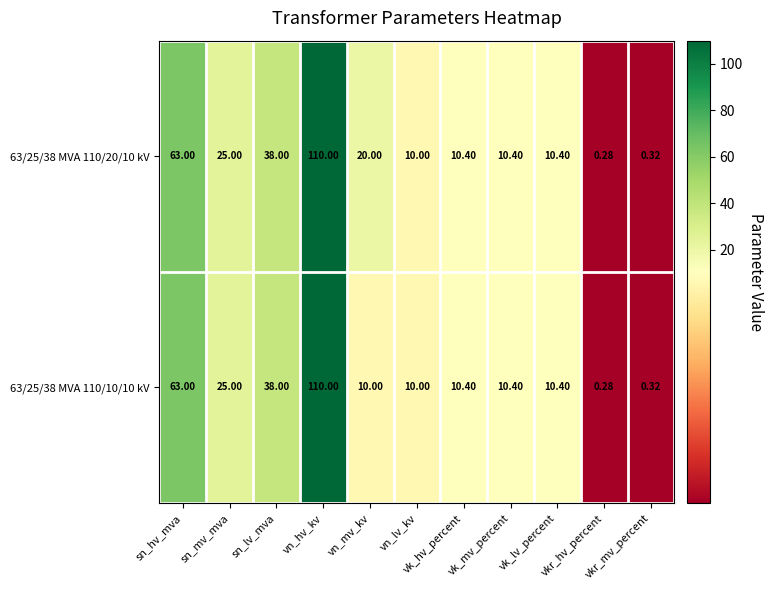

Reading left to right, what are all the values shown in this chart?

63/25/38 MVA 110/20/10 kV: sn_hv_mva=63.0	sn_mv_mva=25.0	sn_lv_mva=38.0	vn_hv_kv=110.0	vn_mv_kv=20.0	vn_lv_kv=10.0	vk_hv_percent=10.4	vk_mv_percent=10.4	vk_lv_percent=10.4	vkr_hv_percent=0.3	vkr_mv_percent=0.3
63/25/38 MVA 110/10/10 kV: sn_hv_mva=63.0	sn_mv_mva=25.0	sn_lv_mva=38.0	vn_hv_kv=110.0	vn_mv_kv=10.0	vn_lv_kv=10.0	vk_hv_percent=10.4	vk_mv_percent=10.4	vk_lv_percent=10.4	vkr_hv_percent=0.3	vkr_mv_percent=0.3